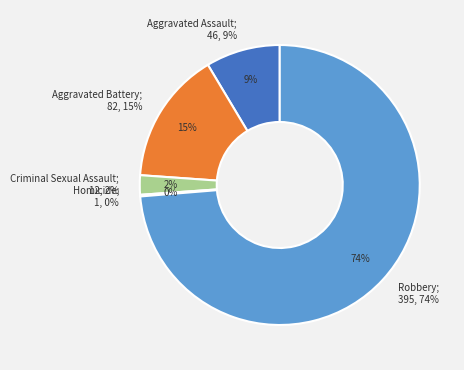

The Robbery slice represents 65% of the pie. True or false?

False